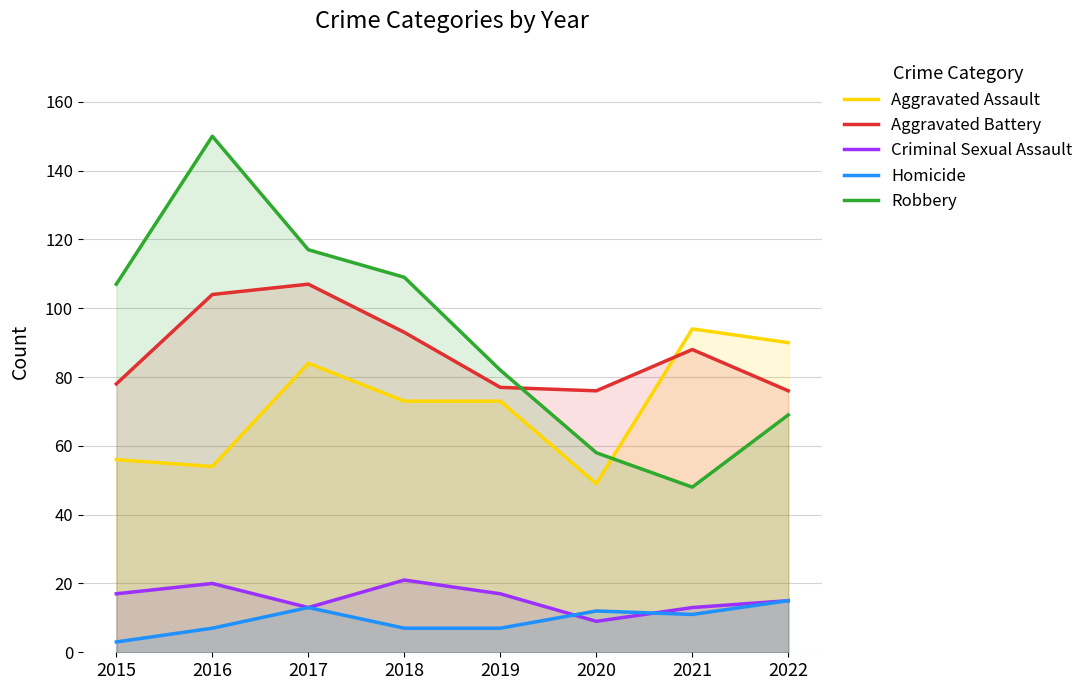

True or false: Aggravated Battery and Criminal Sexual Assault cross at least once.

False